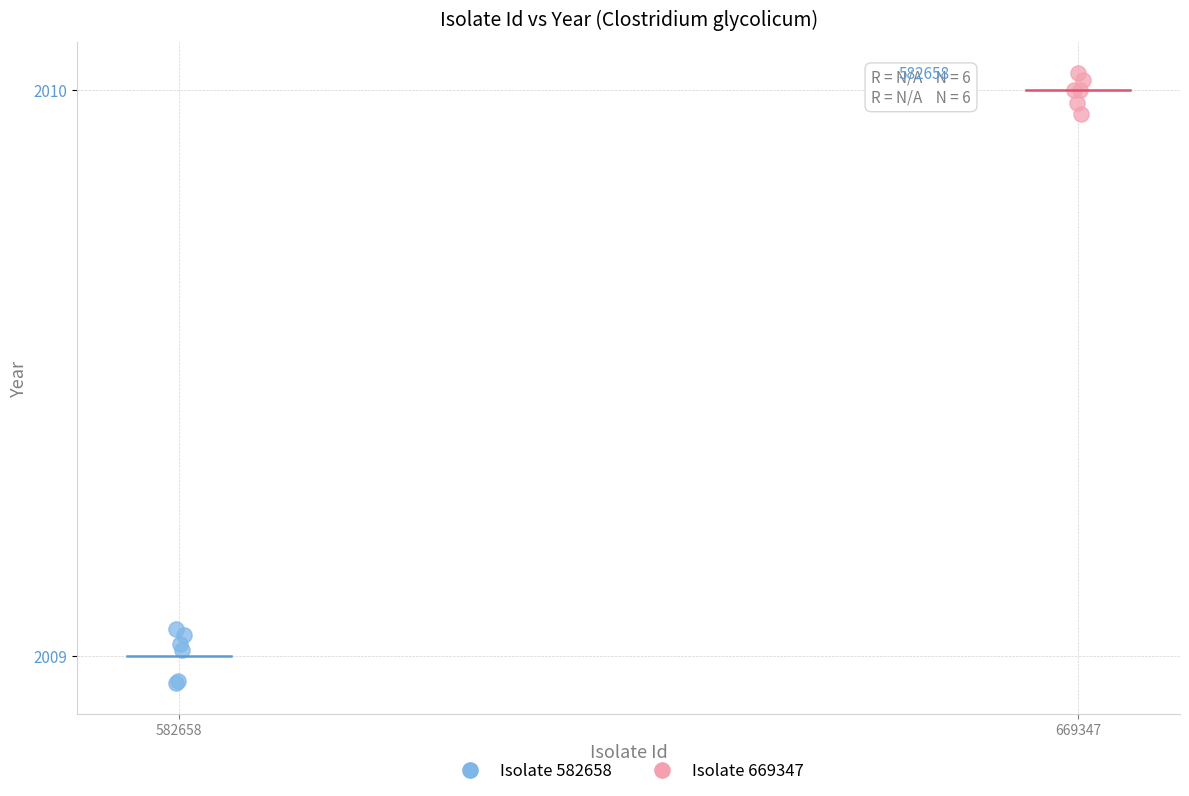

Which series contains the highest Y value?

Isolate 669347